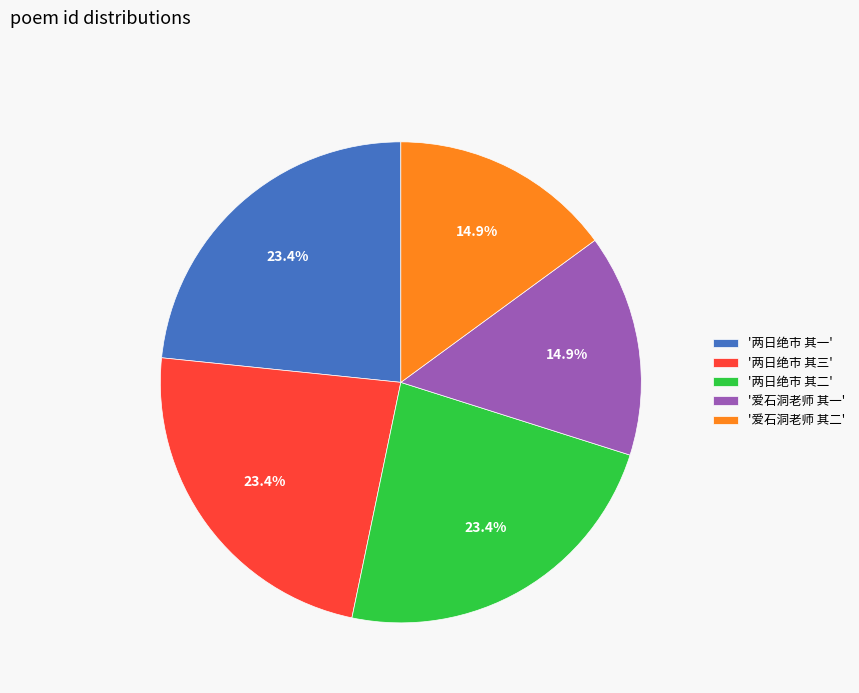

Is there a majority slice in this chart?

No